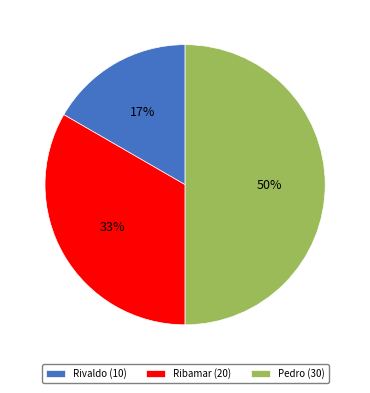

Which has a higher value, Pedro (30) or Rivaldo (10)?

Pedro (30)